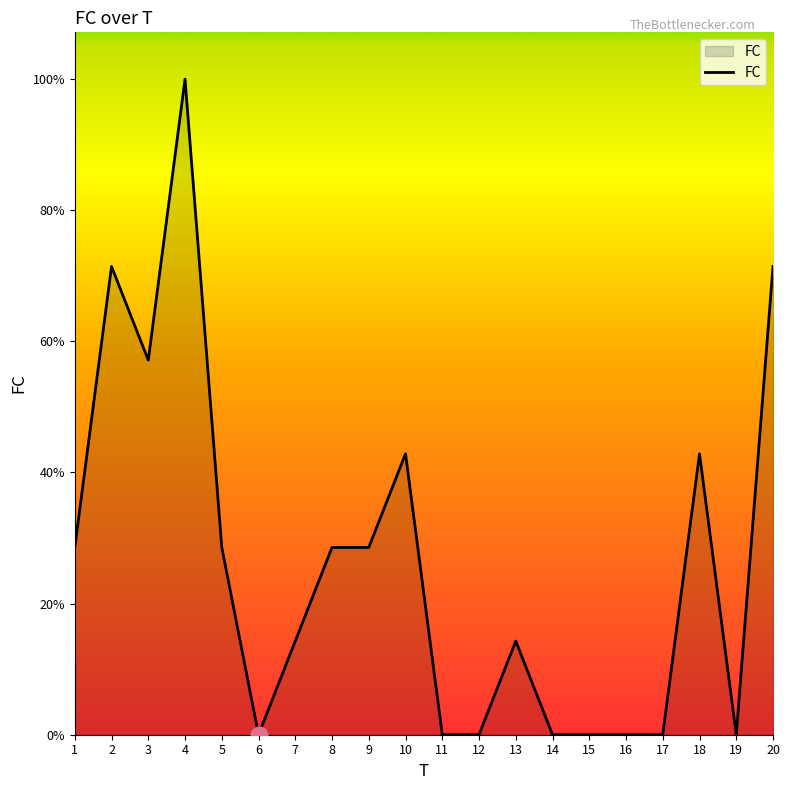

Does the chart display data point markers on the line(s)?

No